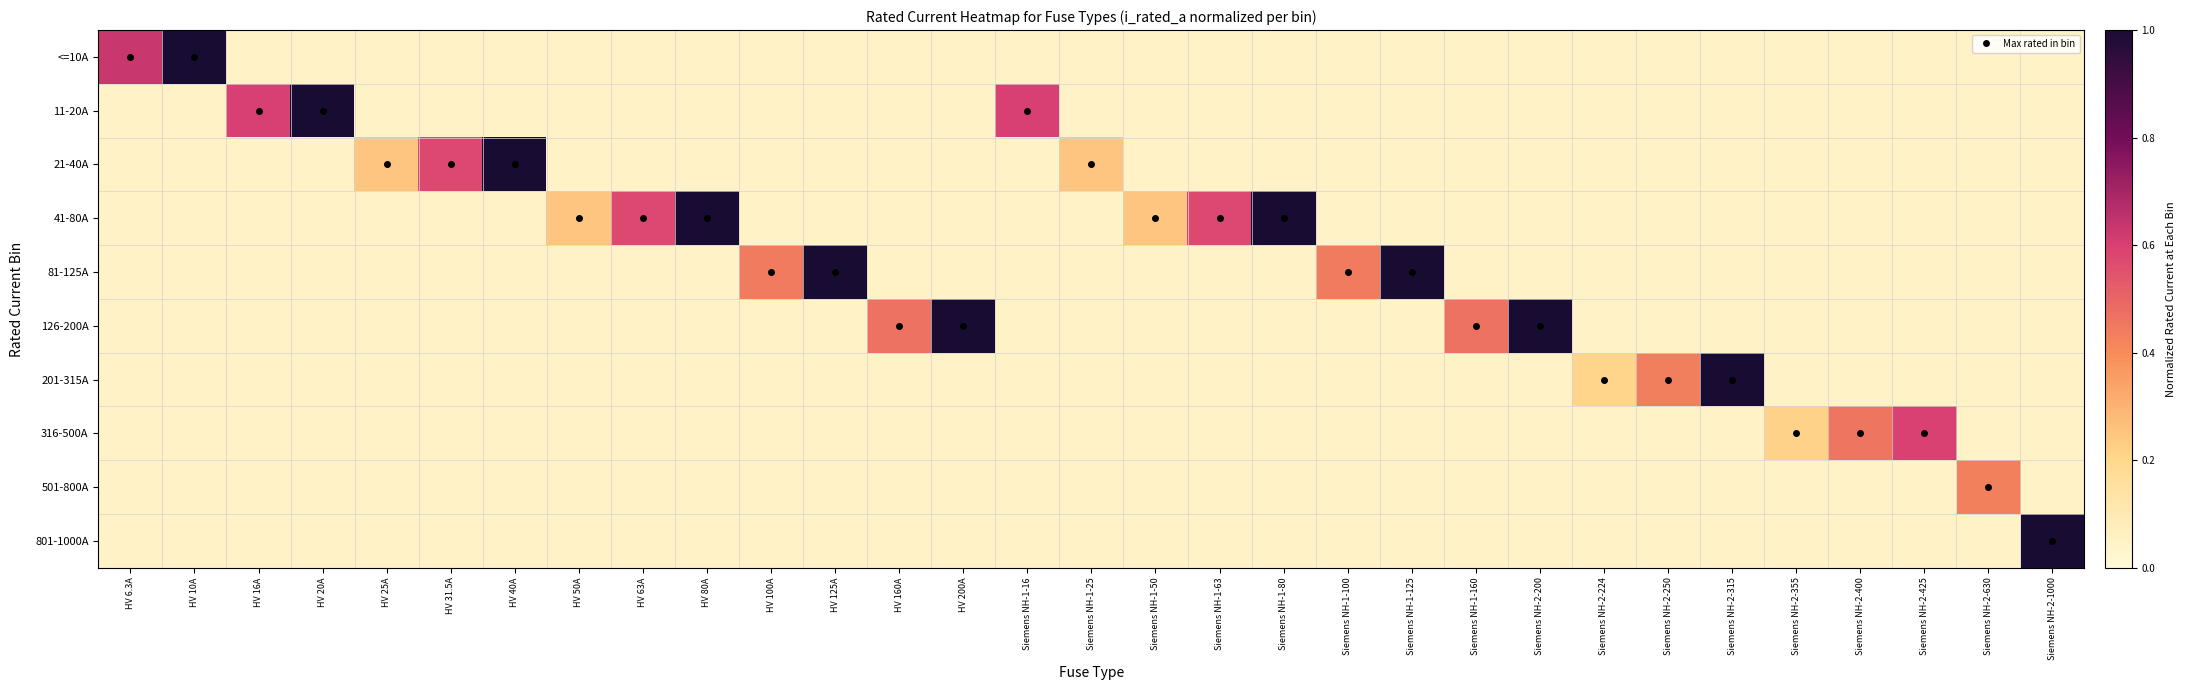

Between HV 10A and HV 160A, which is larger?

HV 10A